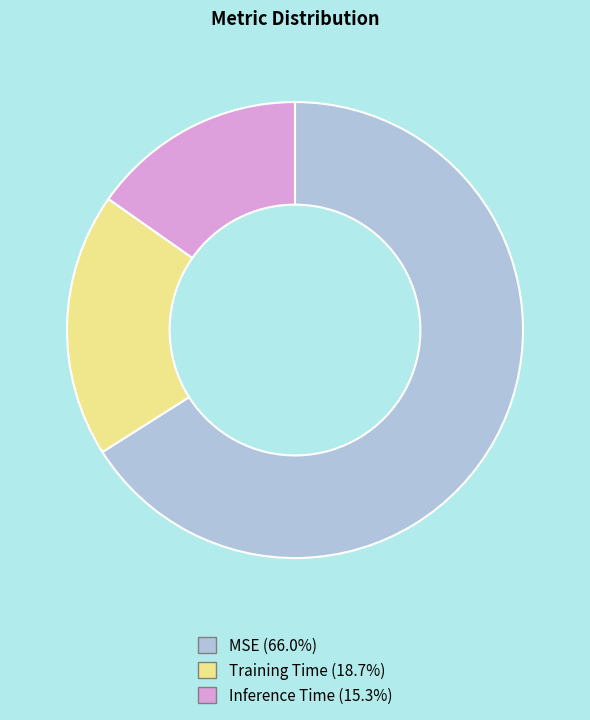

Which category has the biggest portion of the pie?

MSE